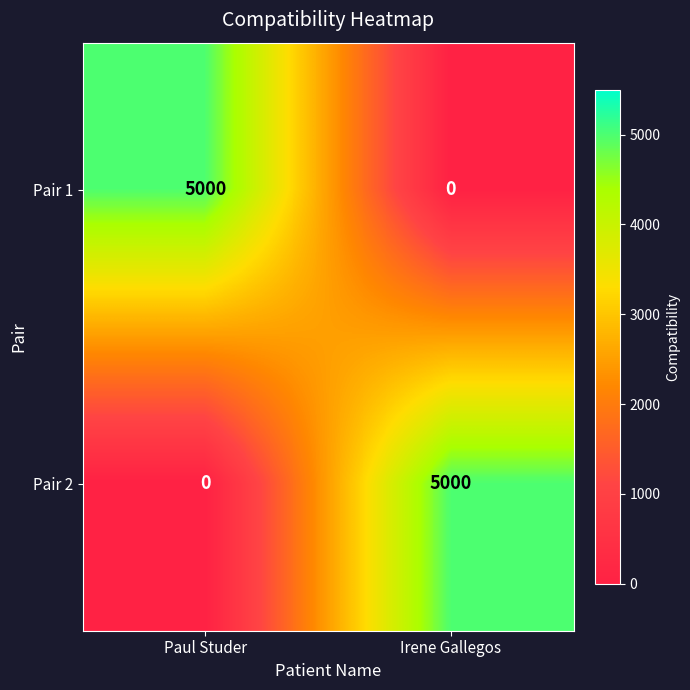

What is the difference between the Pair 2 values at Irene Gallegos and Paul Studer?

5000